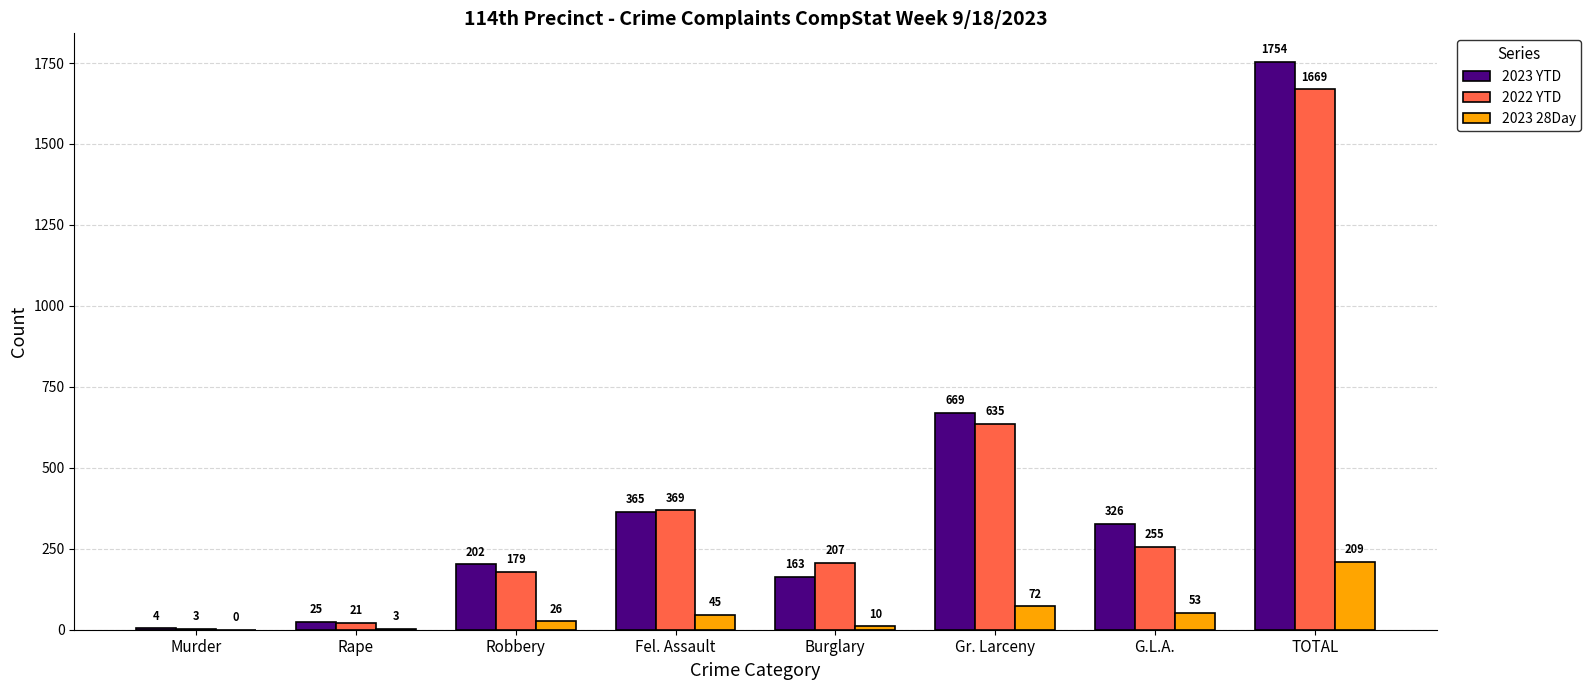

Reading left to right, what are all the values shown in this chart?

2023 YTD: Murder=4	Rape=25	Robbery=202	Fel. Assault=365	Burglary=163	Gr. Larceny=669	G.L.A.=326	TOTAL=1754
2022 YTD: Murder=3	Rape=21	Robbery=179	Fel. Assault=369	Burglary=207	Gr. Larceny=635	G.L.A.=255	TOTAL=1669
2023 28Day: Murder=0	Rape=3	Robbery=26	Fel. Assault=45	Burglary=10	Gr. Larceny=72	G.L.A.=53	TOTAL=209